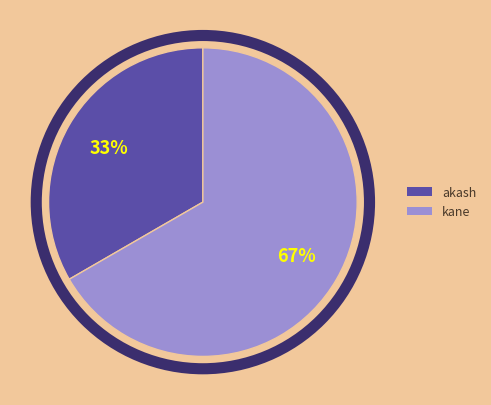

To the nearest percent, what is the combined percentage of kane and akash?

100%